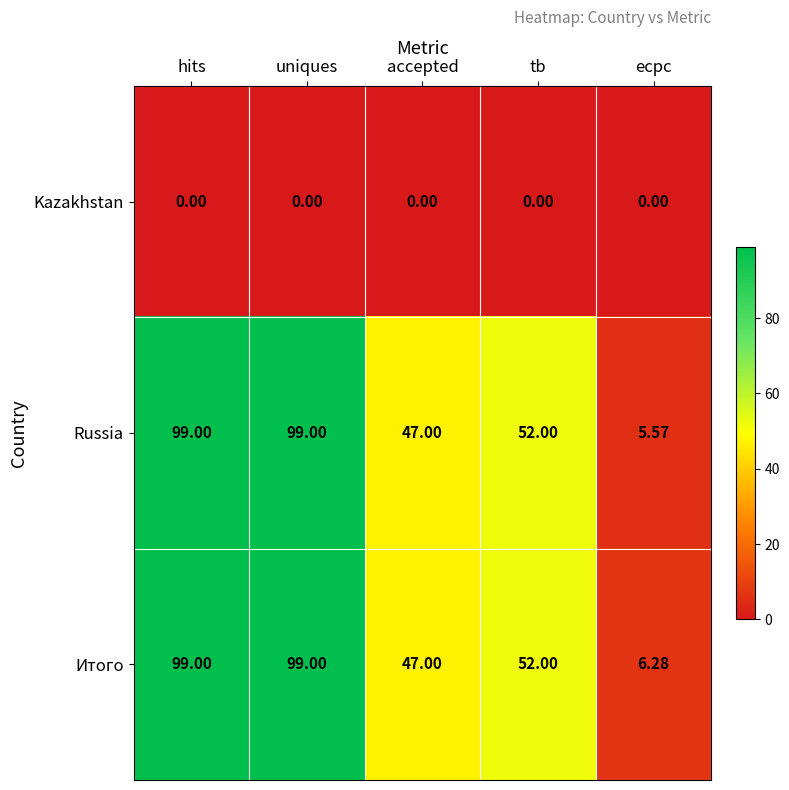

Is the value of Kazakhstan at uniques greater than the value of Russia at accepted?

No